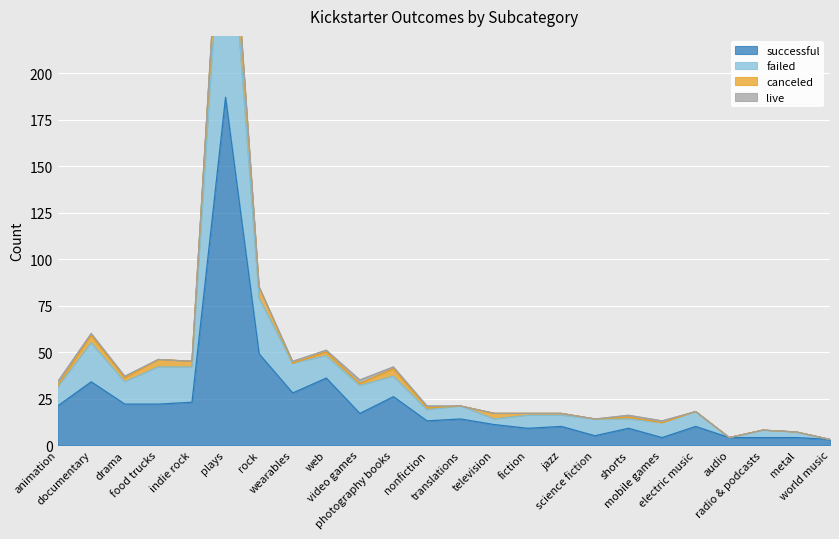

At which label is successful closest to 95?

rock